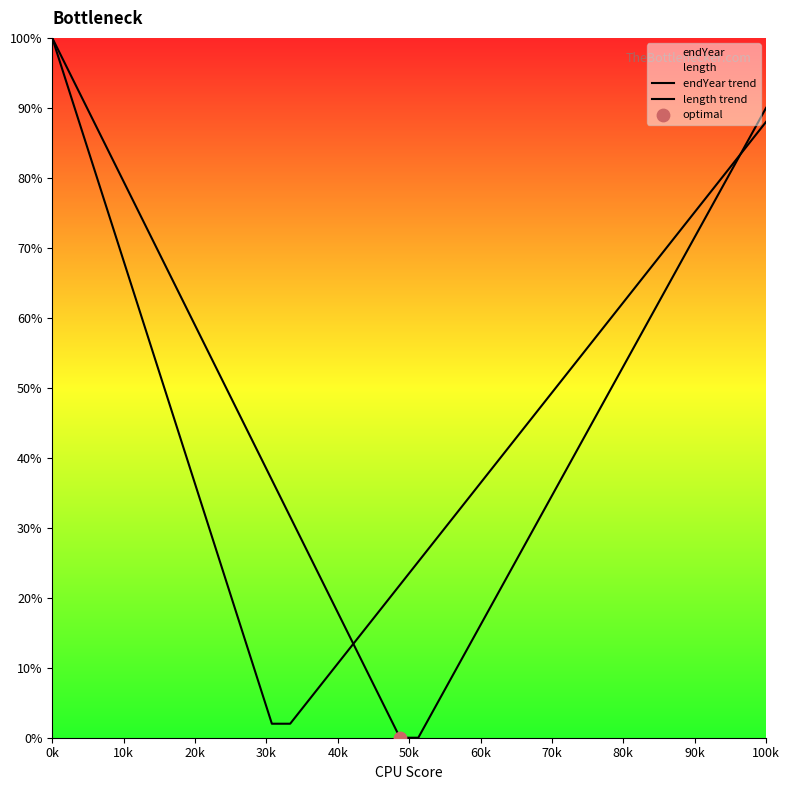

Which series contains the lowest Y value?

endYear trend